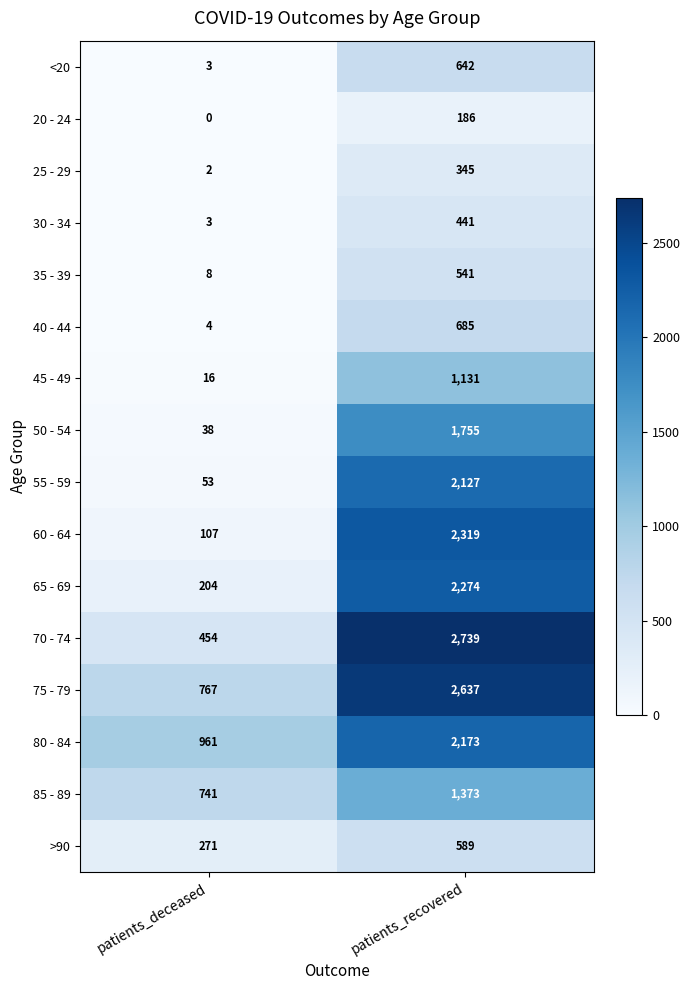

Which label corresponds to the largest value in the chart?

patients_recovered